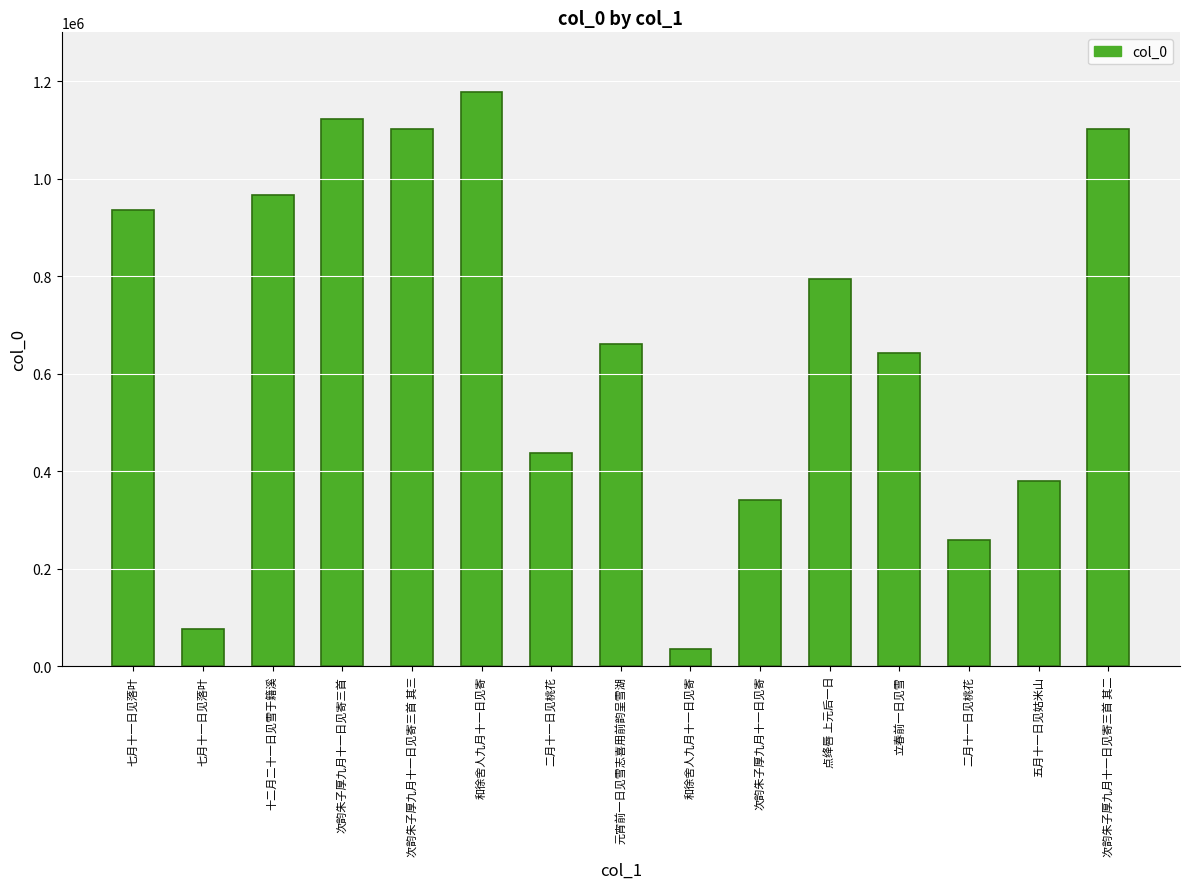

Does the chart contain stacked bars?

No